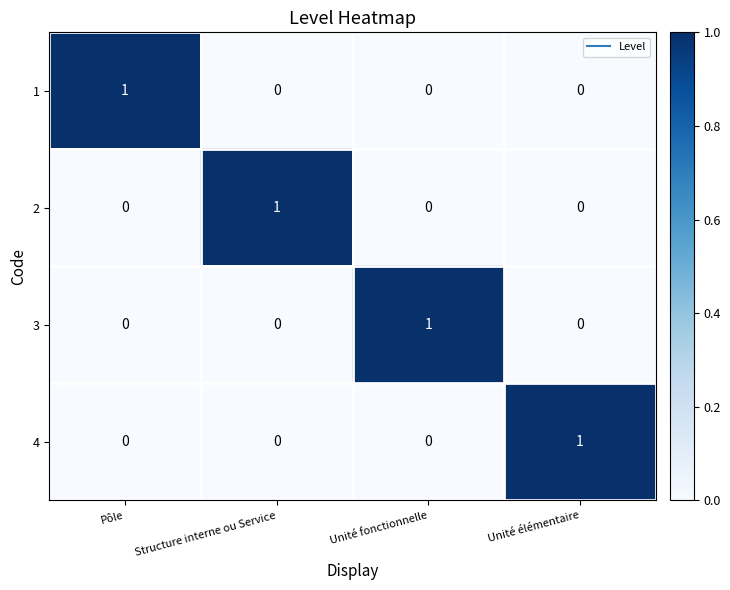

Is the value of 3 at Unité fonctionnelle greater than the value of 1 at Unité fonctionnelle?

Yes